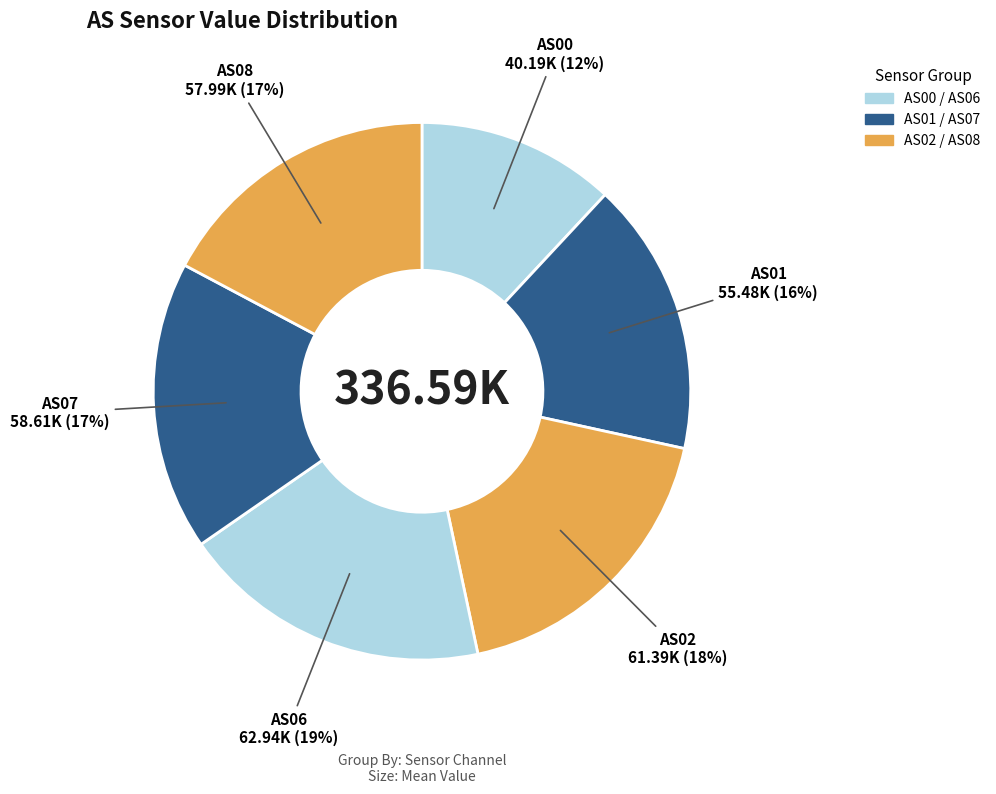

How many slices are in this pie chart?

6